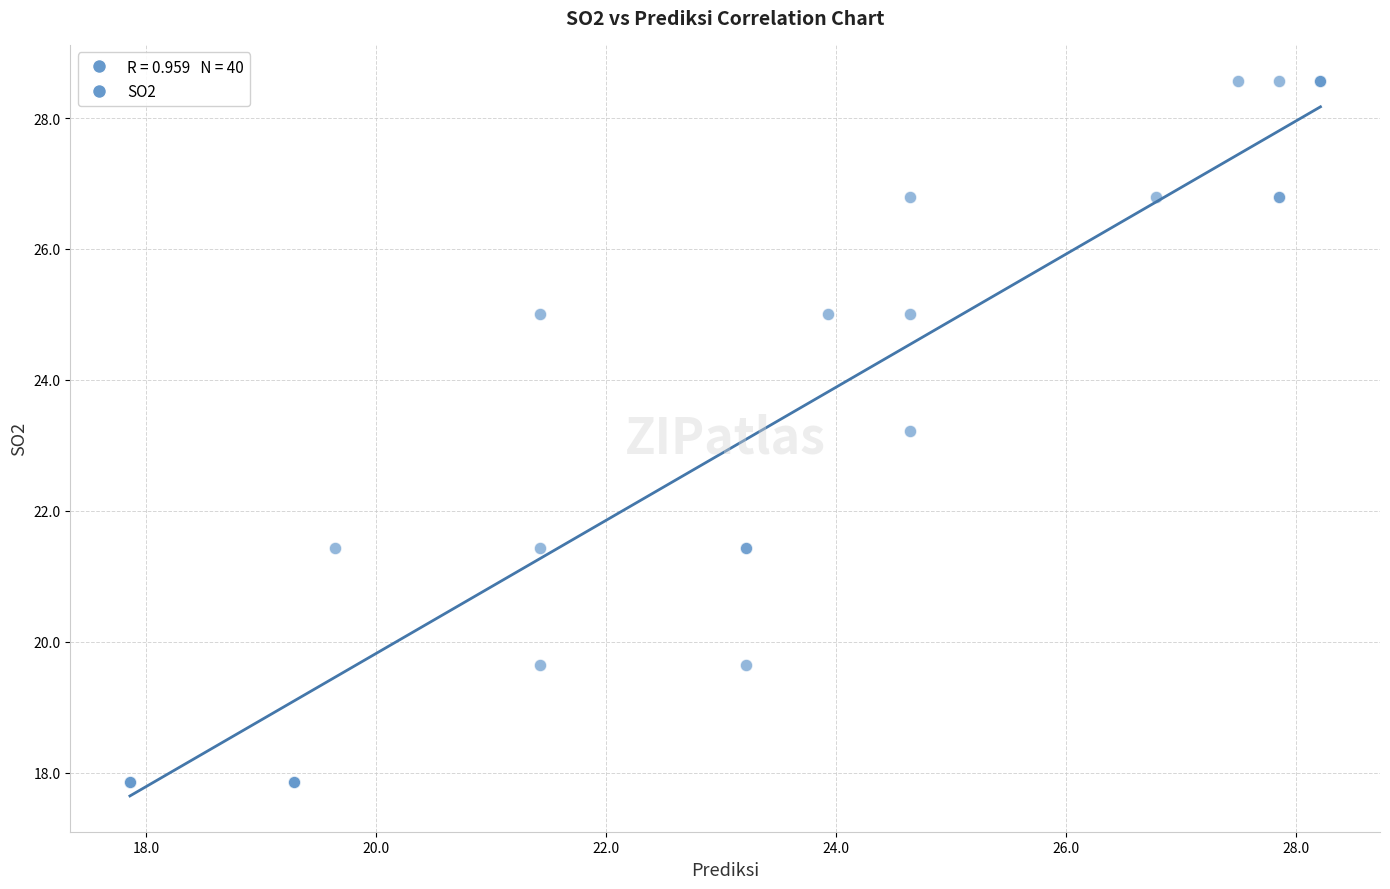

What Y value in the scatter plot is closest to 23?

23.2